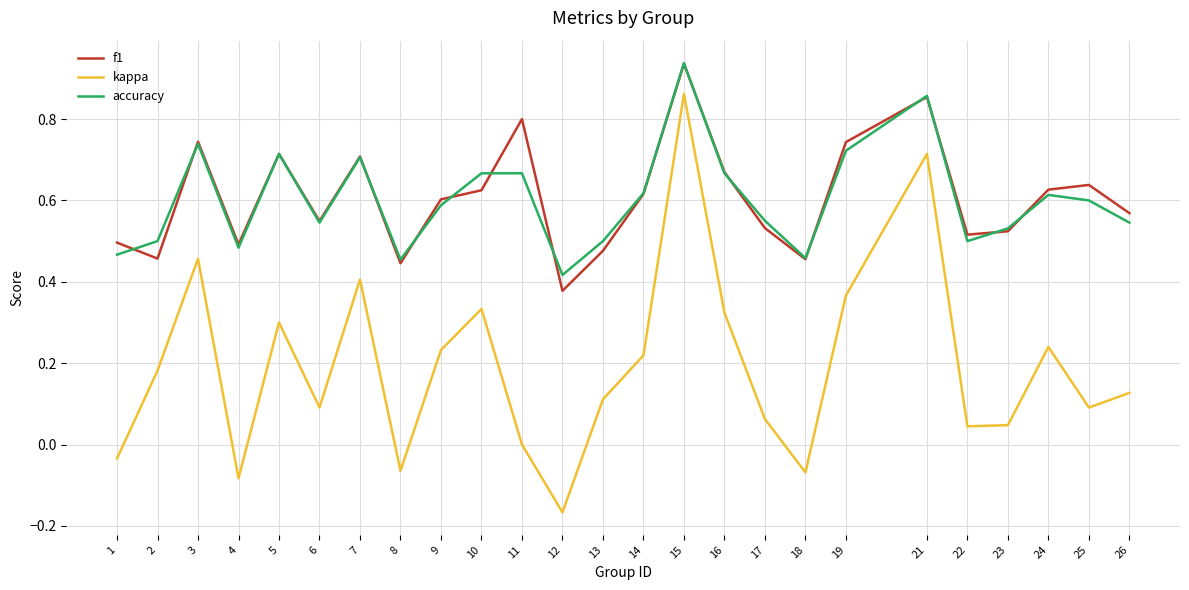

True or false: accuracy and f1 intersect in this chart.

True